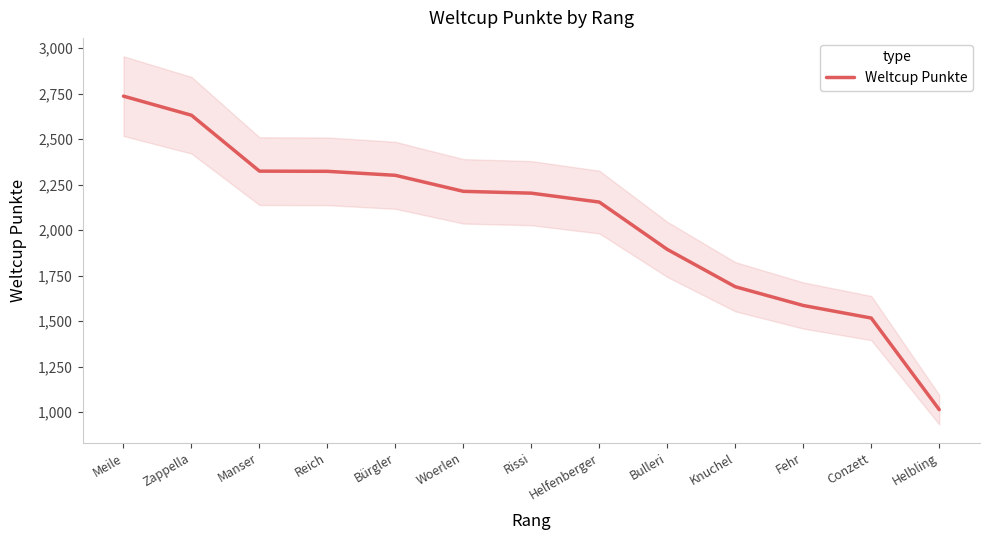

What is the label of the 11th point from the left?

Fehr